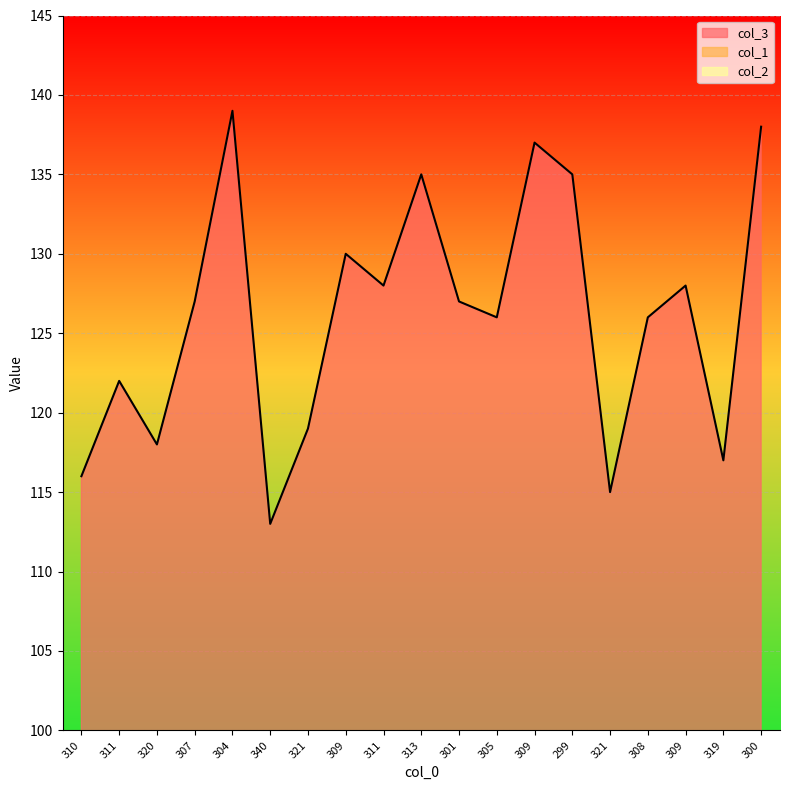

How many data points in col_2 are less than 31?

7